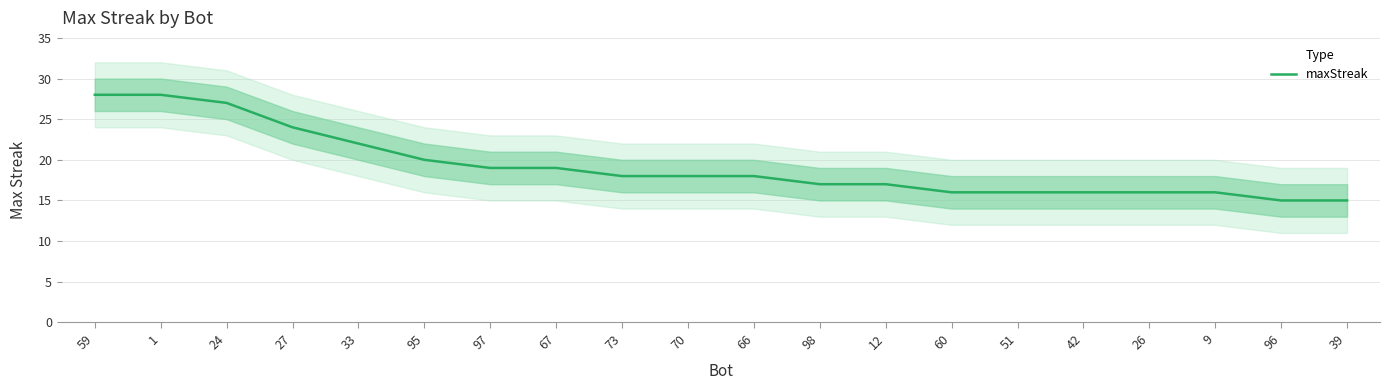

Which label corresponds to the smallest value in the chart?

96